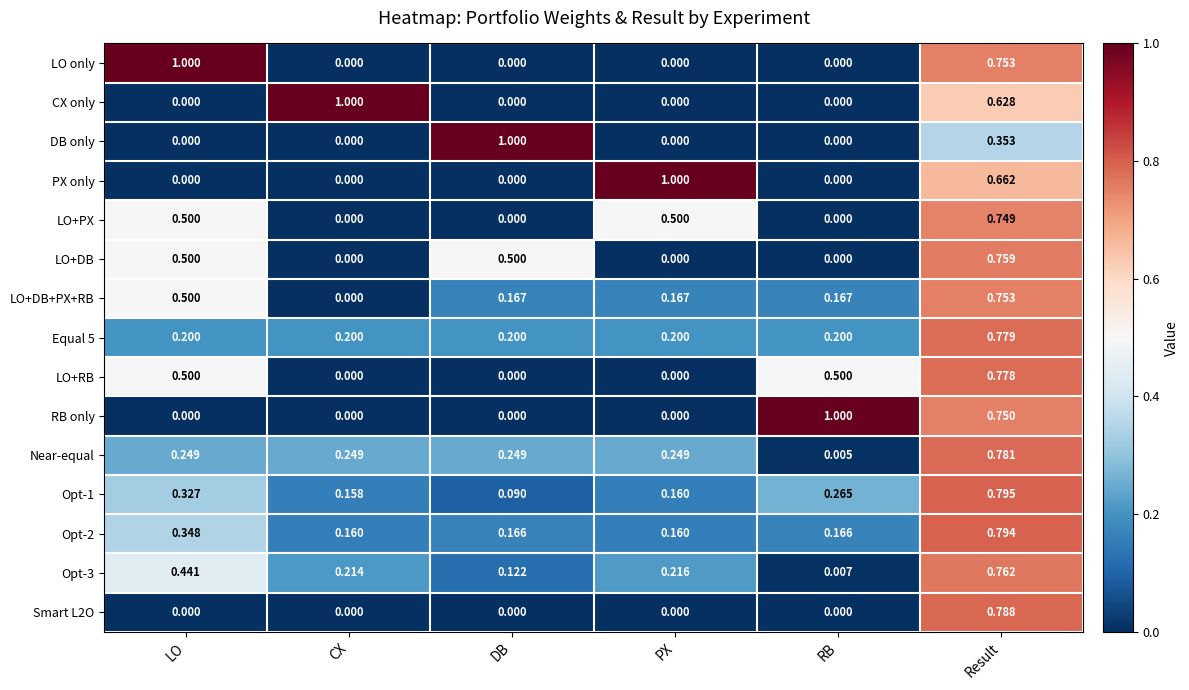

Is the value of DB only at PX greater than the value of LO+PX at LO?

No